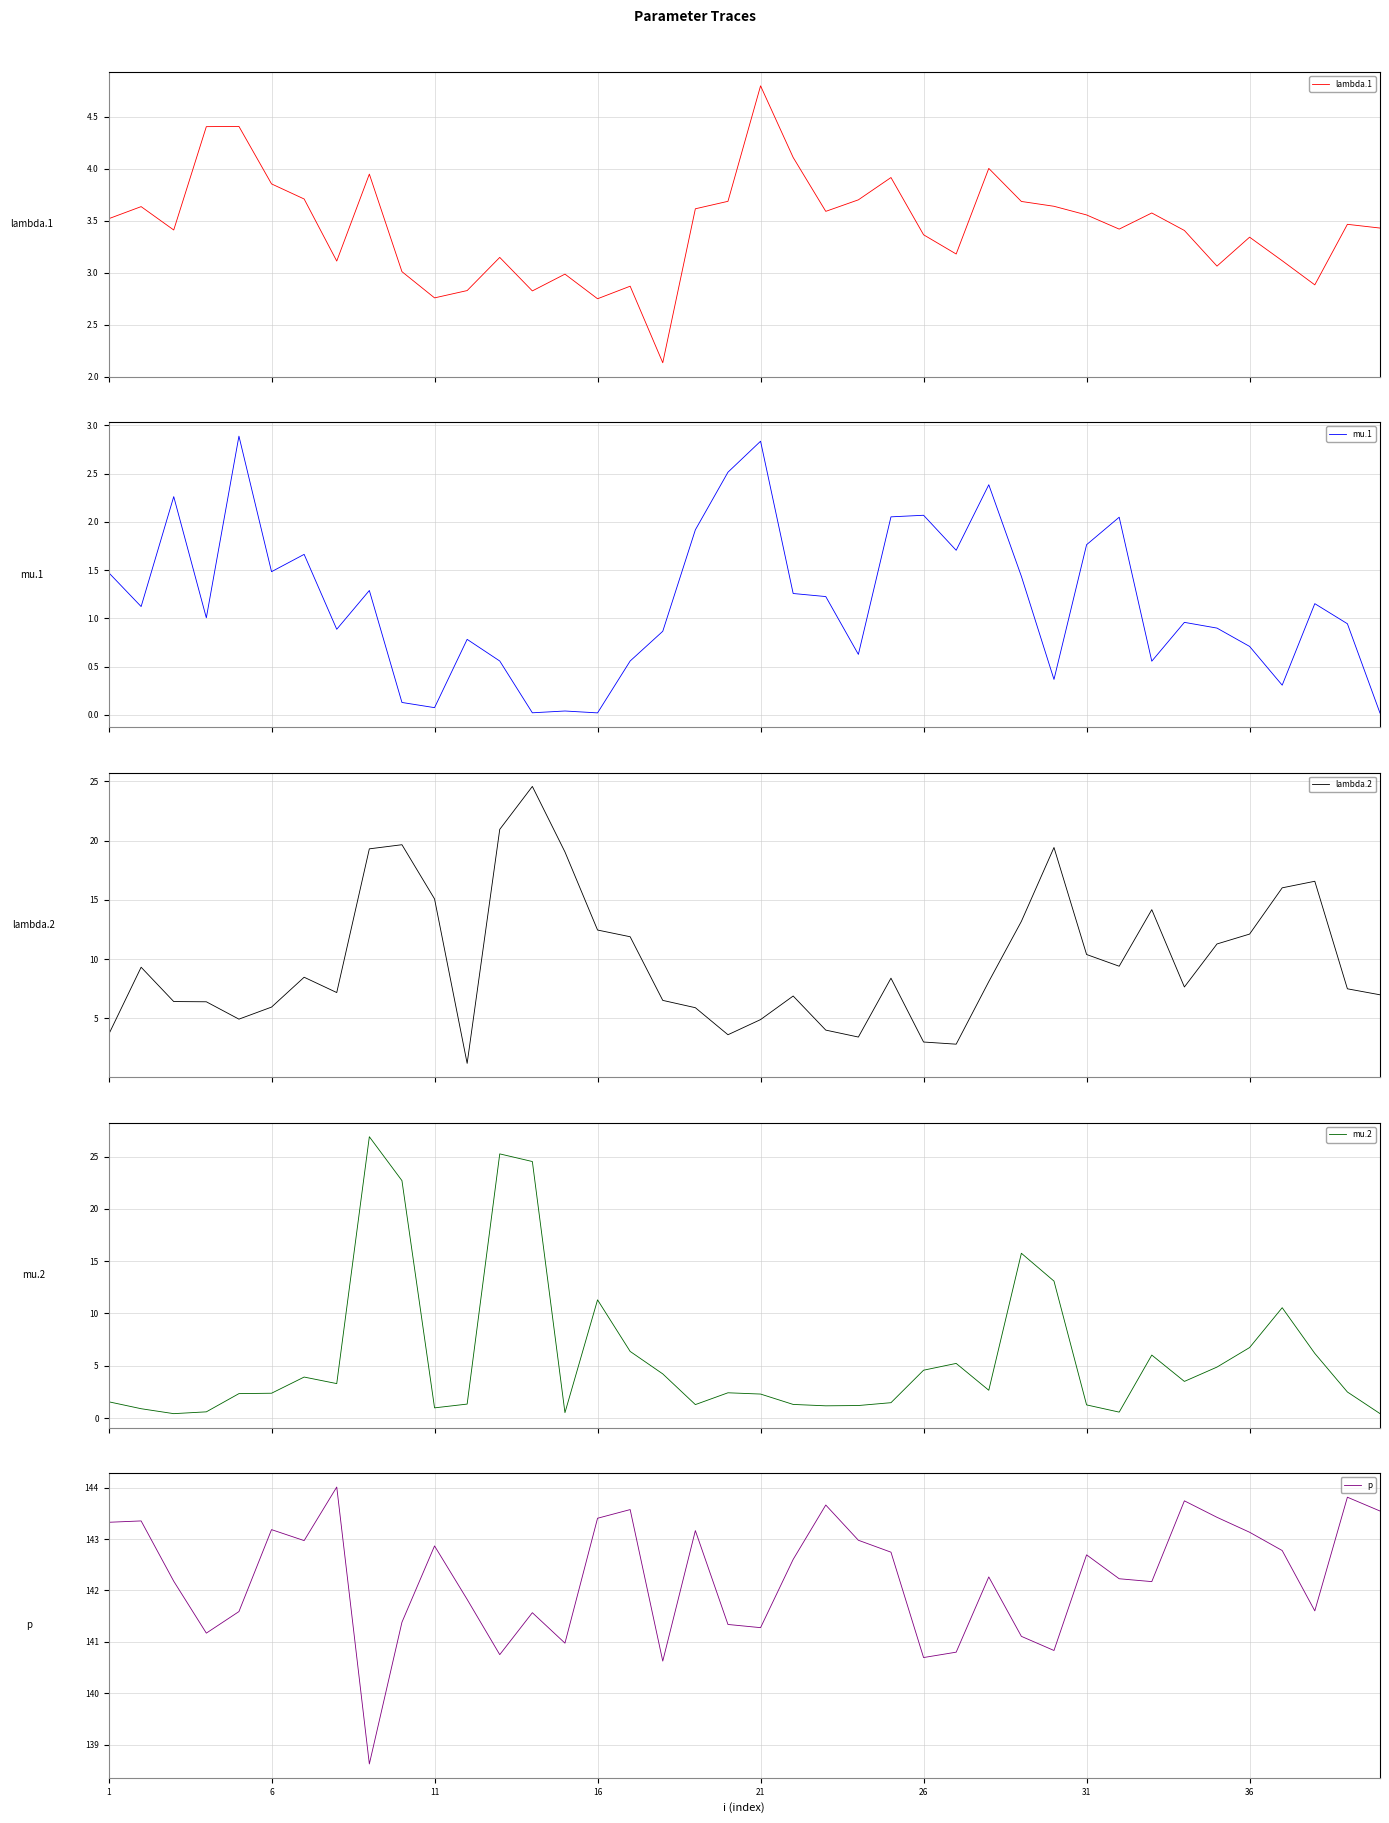

What is the average value of the lambda.2 series?

10.0